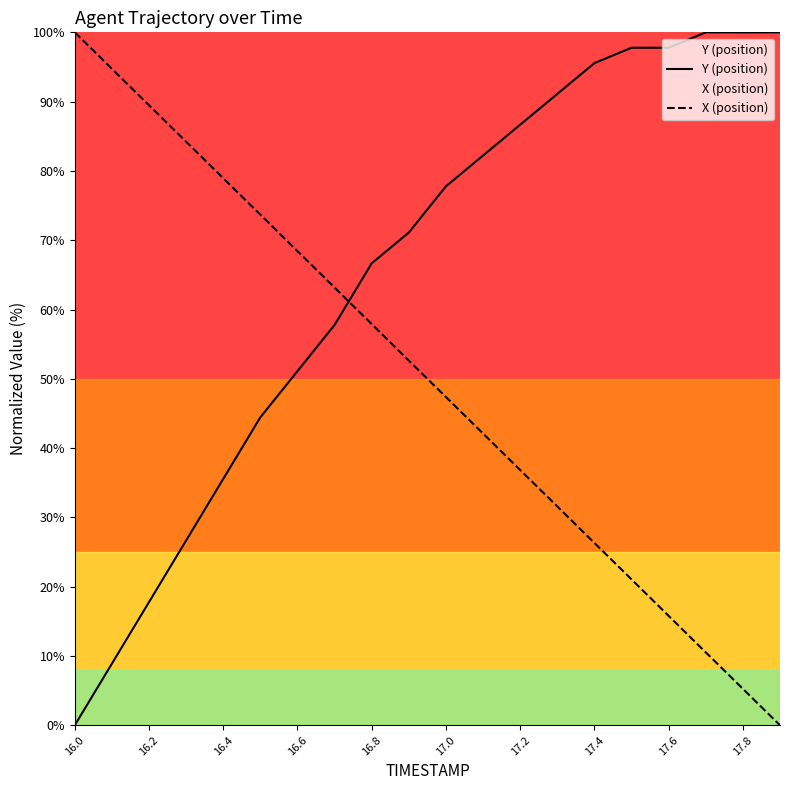

Is it true that Y (position) equals 0.0 at 16.0?

True